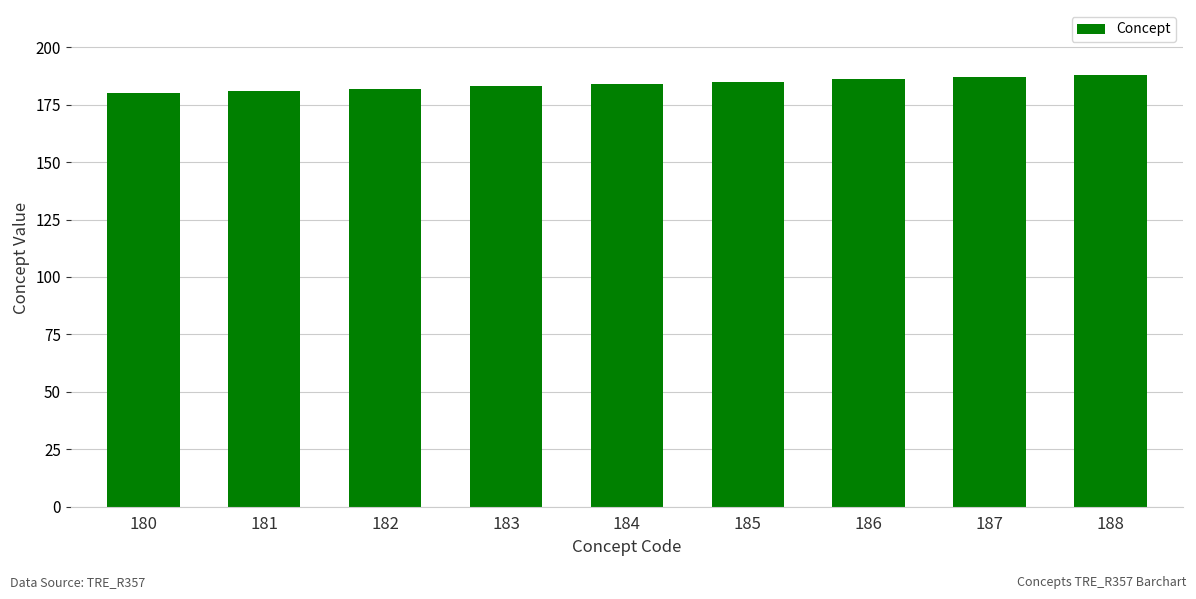

How many bars are there in total?

9